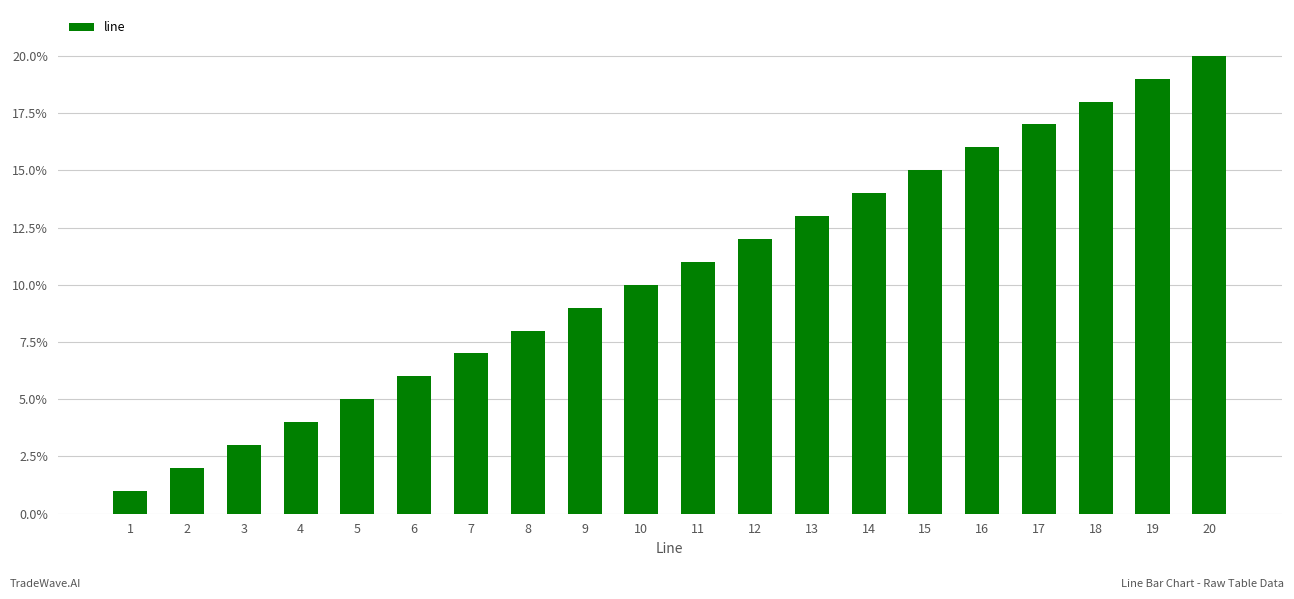

The value at 10 is 17. True or false?

False